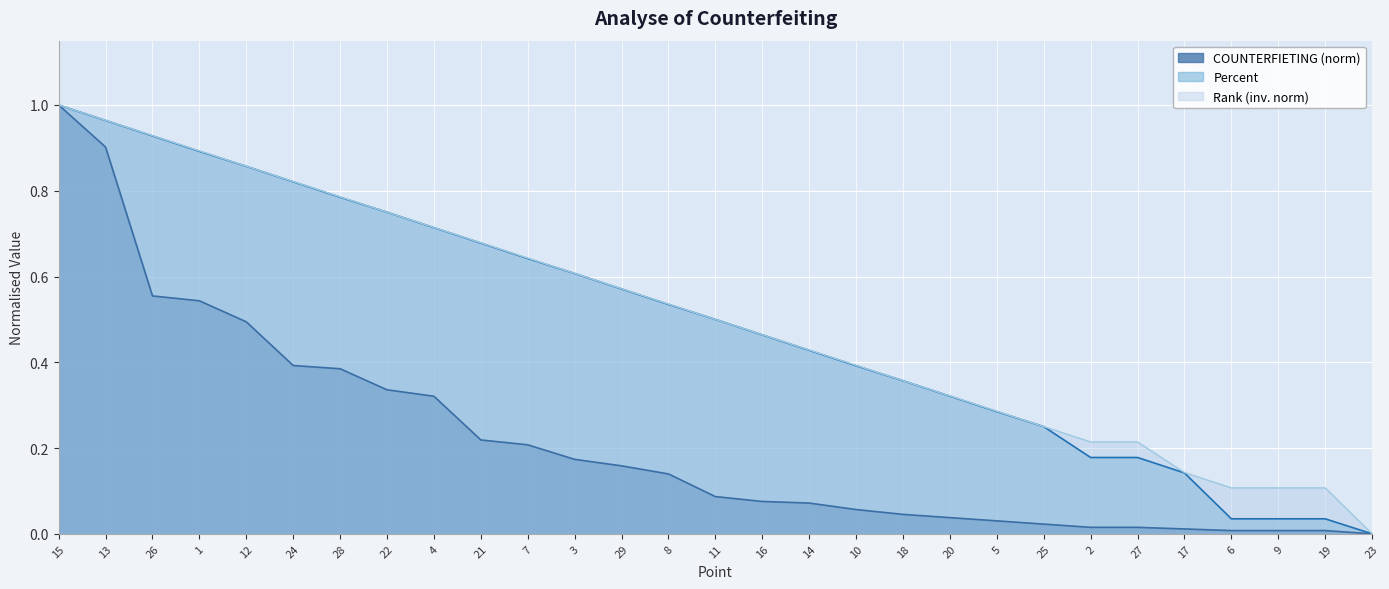

True or false: Percent and COUNTERFIETING intersect in this chart.

False